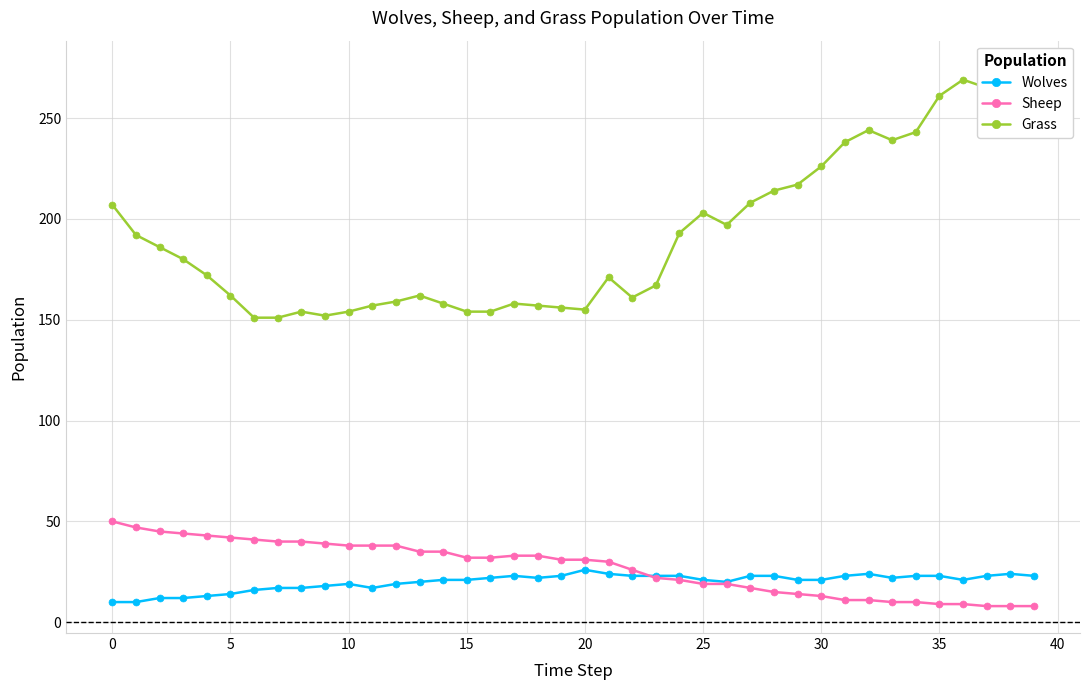

What is the spread (max minus min) of values at 24?

172